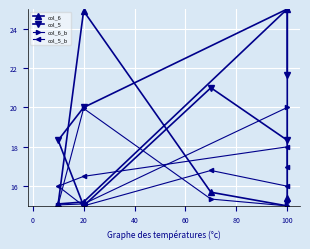

What is the highest value of the col_5 series?

25.0